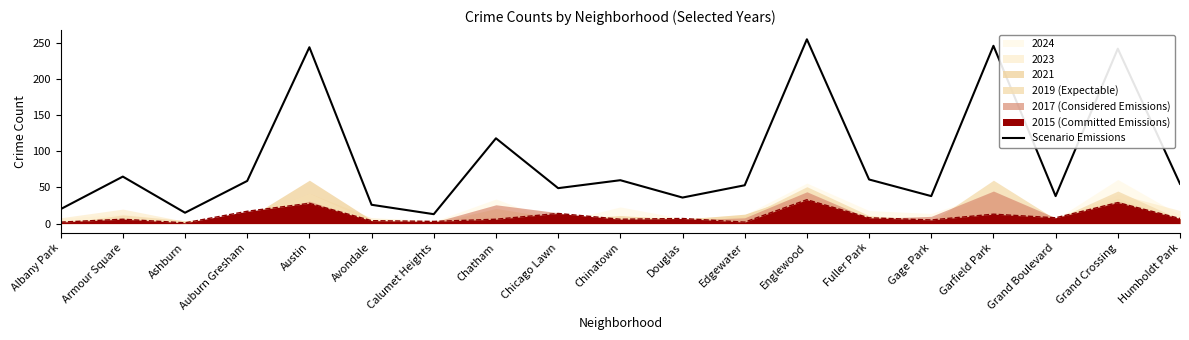

At which category does the data reach its first local valley?

Ashburn